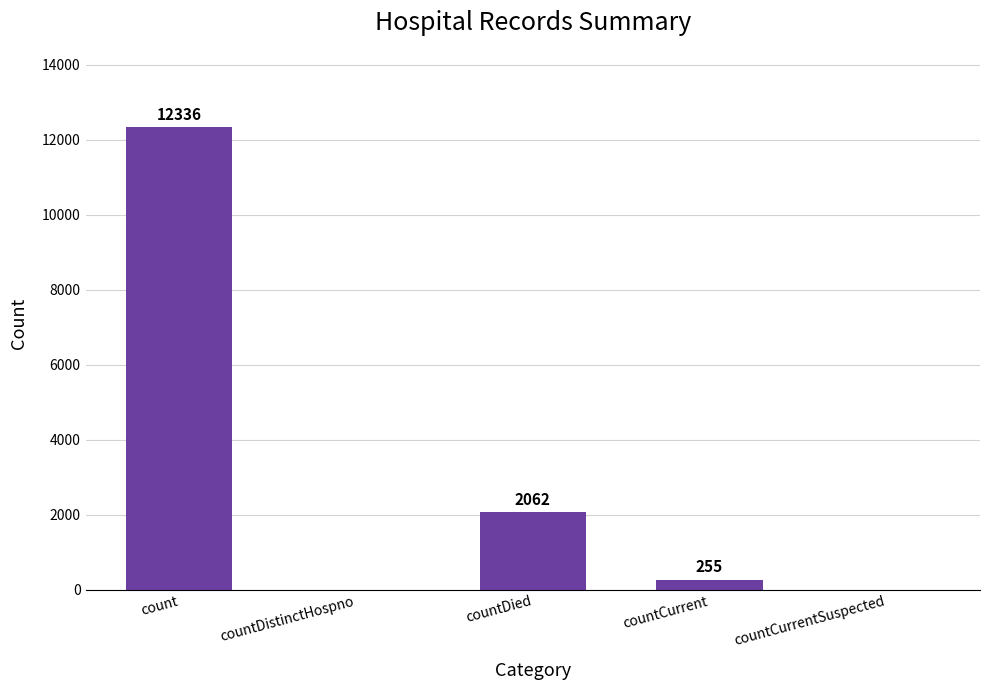

Reading left to right, list all the values displayed in this chart.

12336	0	2062	255	0